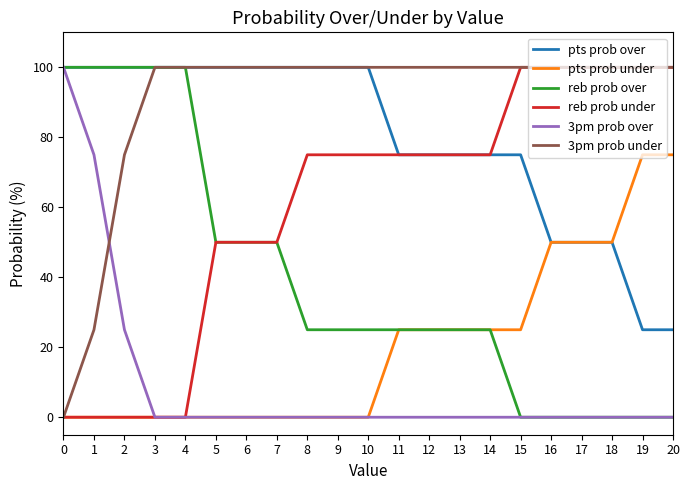

How many distinct data groups are displayed?

6